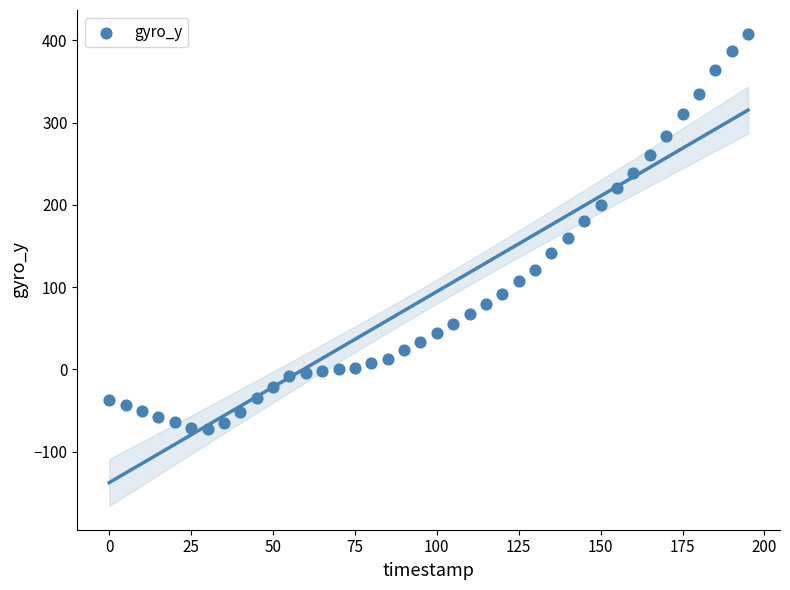

What is the range of X values (max minus min)?

195